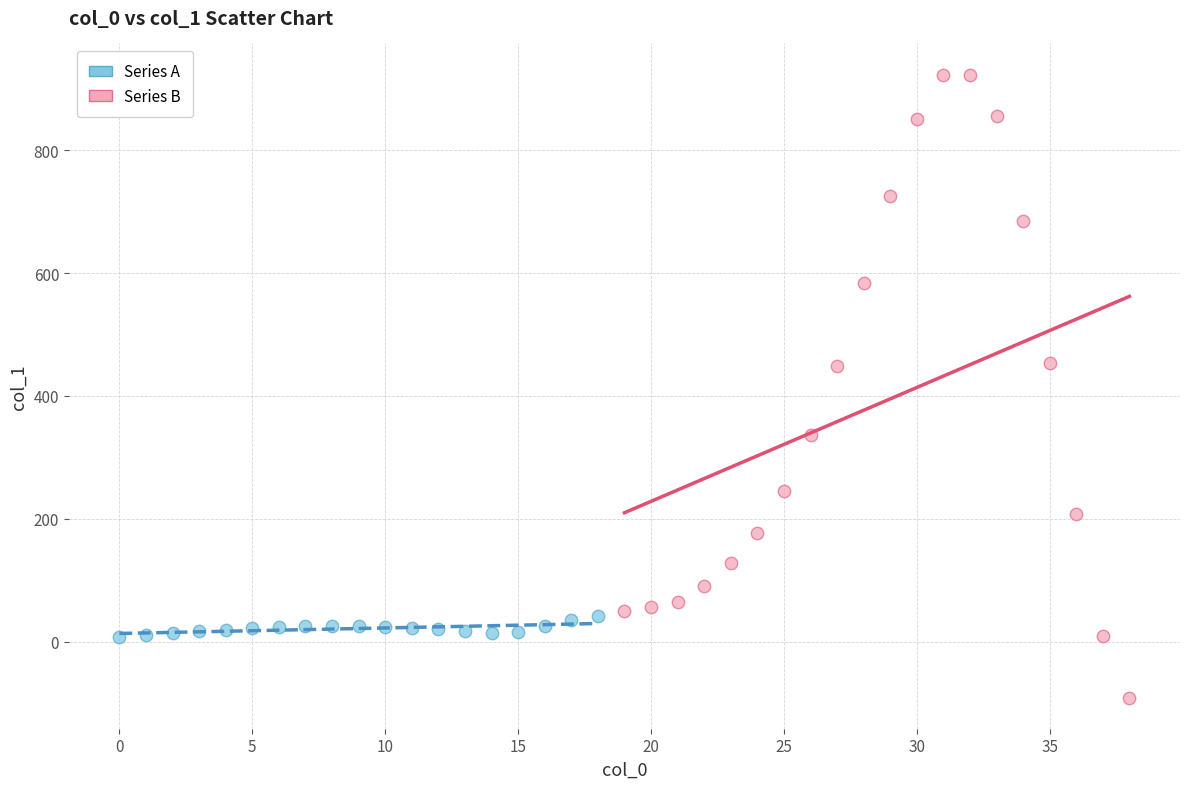

Which series has the widest spread of Y values?

Series B